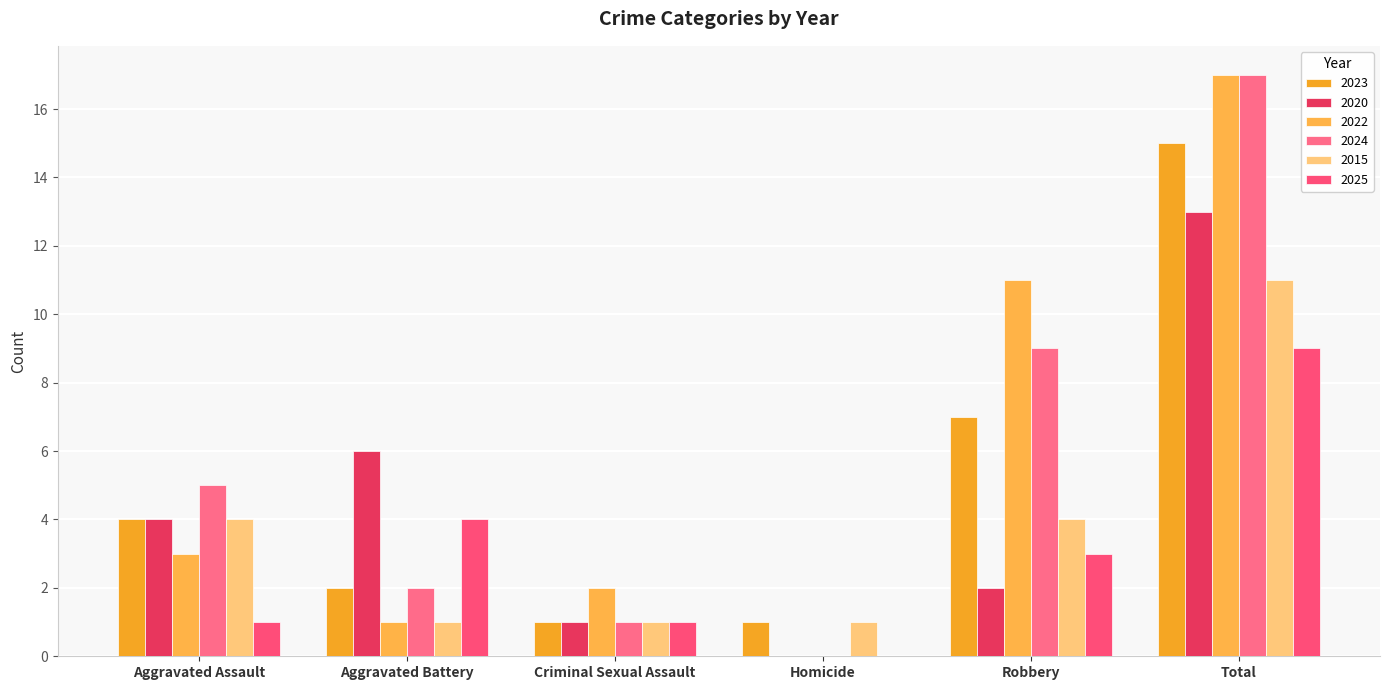

What position from the left is Criminal Sexual Assault?

3